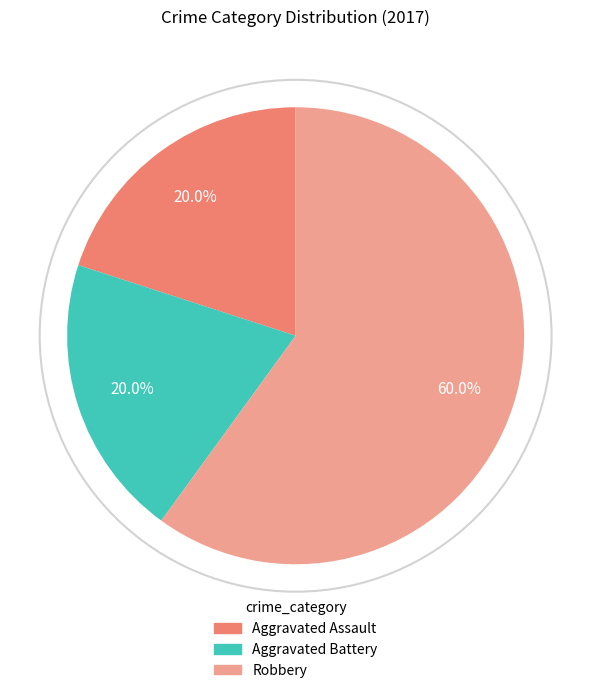

The Robbery slice represents 60% of the pie. True or false?

True